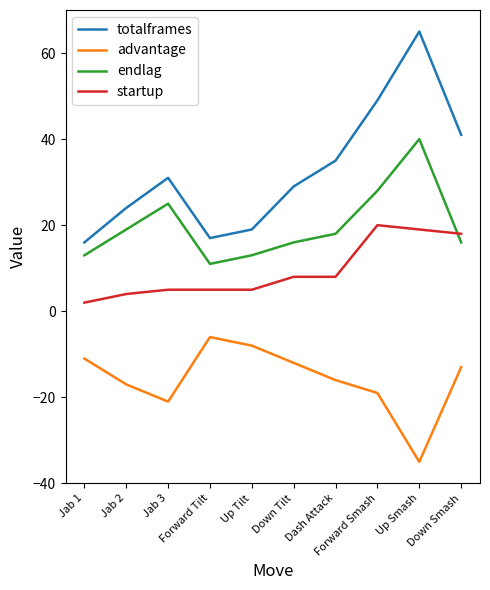

At which category does totalframes reach its first local peak?

Jab 3